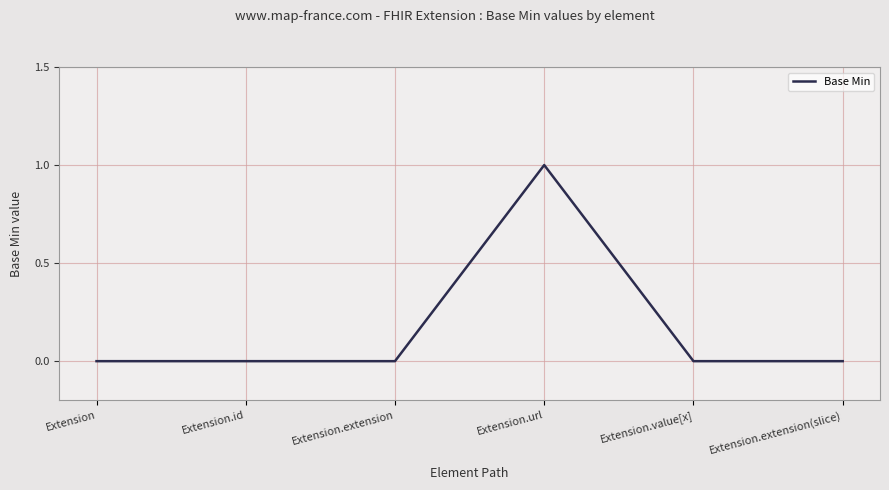

The chart shows a value of 2 at Extension.url. True or false?

False